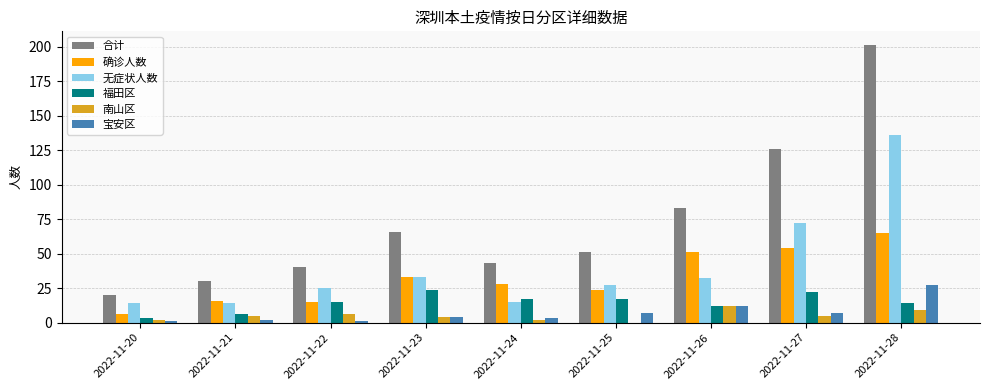

What are all the series names shown in the legend?

合计, 确诊人数, 无症状人数, 福田区, 南山区, 宝安区